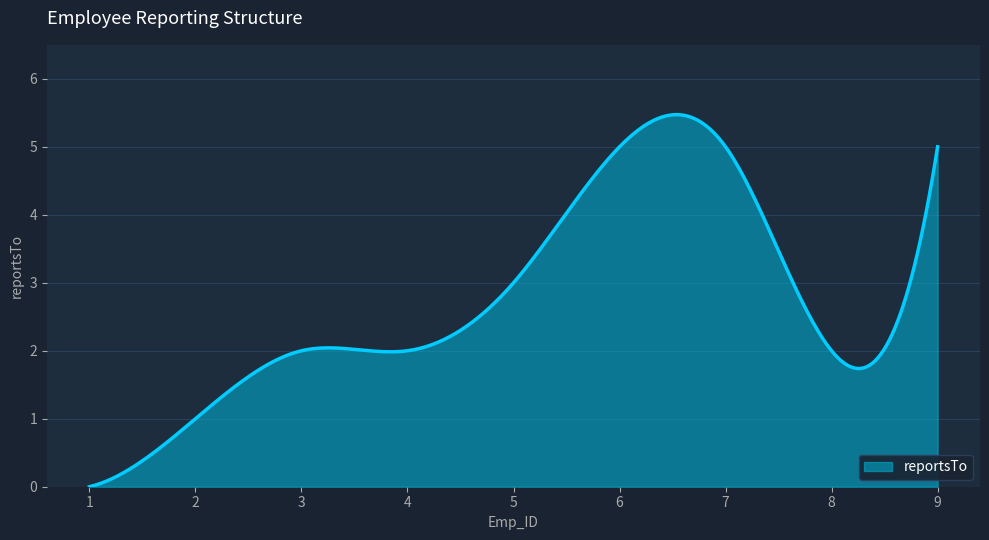

What is the maximum value shown in the chart?

5.5